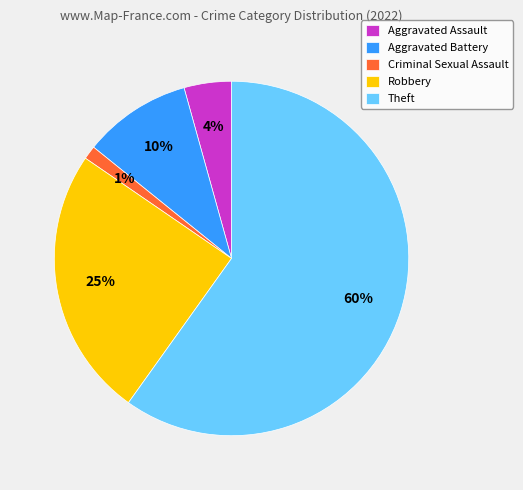

Do Robbery and Criminal Sexual Assault together represent more than half of the pie?

No